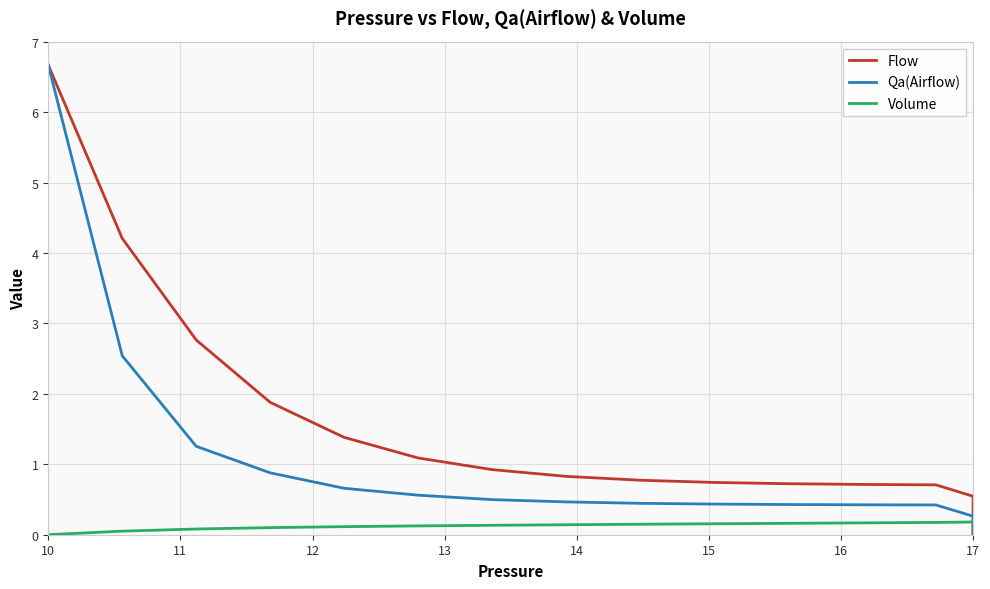

What is the sum of all Qa(Airflow) values?

16.2